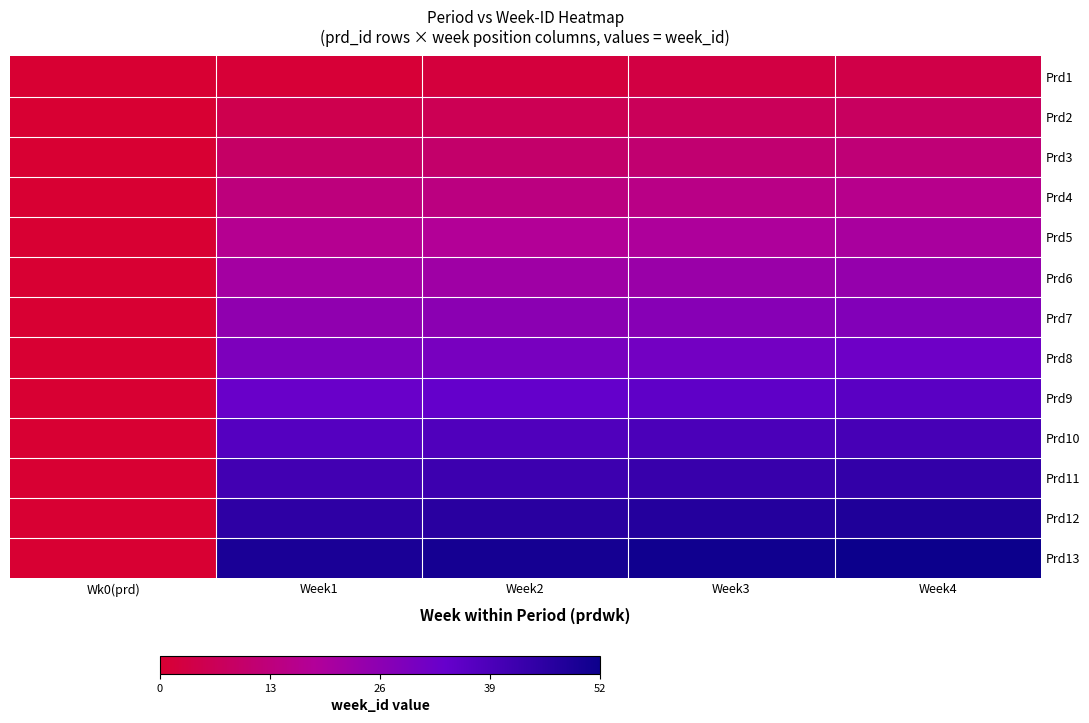

Reading left to right, transcribe all the data shown in this chart.

Prd1: Wk0(prd)=0	Week1=1	Week2=2	Week3=3	Week4=4
Prd2: Wk0(prd)=0	Week1=5	Week2=6	Week3=7	Week4=8
Prd3: Wk0(prd)=0	Week1=9	Week2=10	Week3=11	Week4=12
Prd4: Wk0(prd)=0	Week1=13	Week2=14	Week3=15	Week4=16
Prd5: Wk0(prd)=0	Week1=17	Week2=18	Week3=19	Week4=20
Prd6: Wk0(prd)=0	Week1=21	Week2=22	Week3=23	Week4=24
Prd7: Wk0(prd)=0	Week1=25	Week2=26	Week3=27	Week4=28
Prd8: Wk0(prd)=0	Week1=29	Week2=30	Week3=31	Week4=32
Prd9: Wk0(prd)=0	Week1=33	Week2=34	Week3=35	Week4=36
Prd10: Wk0(prd)=0	Week1=37	Week2=38	Week3=39	Week4=40
Prd11: Wk0(prd)=0	Week1=41	Week2=42	Week3=43	Week4=44
Prd12: Wk0(prd)=0	Week1=45	Week2=46	Week3=47	Week4=48
Prd13: Wk0(prd)=0	Week1=49	Week2=50	Week3=51	Week4=52